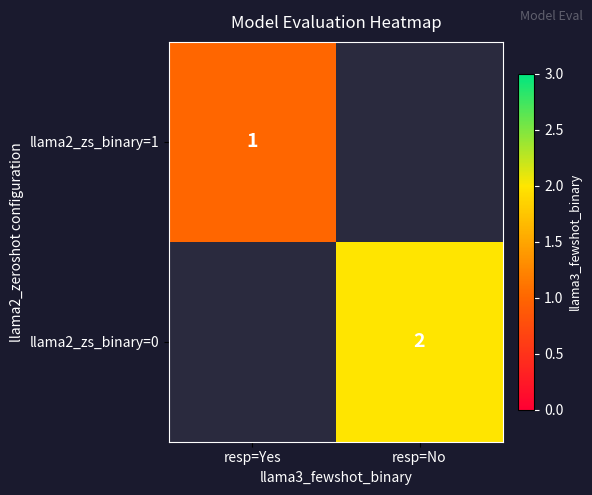

At which label is llama2_zs_binary=1 closest to 1?

resp=Yes